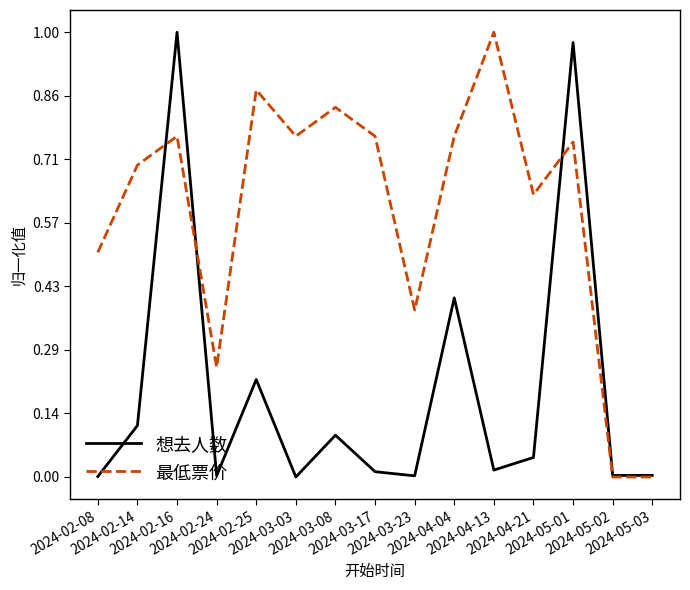

What is the total value across all series at 2024-04-04?

1.2